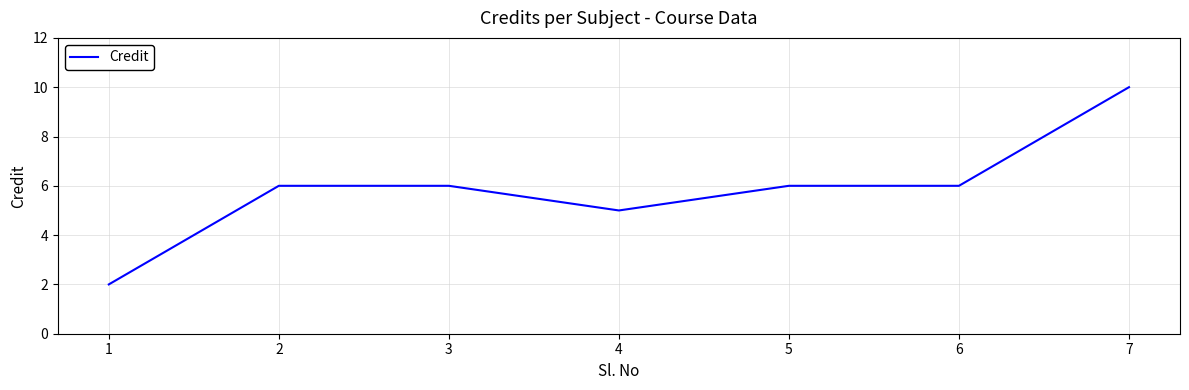

Where is the first local minimum?

4